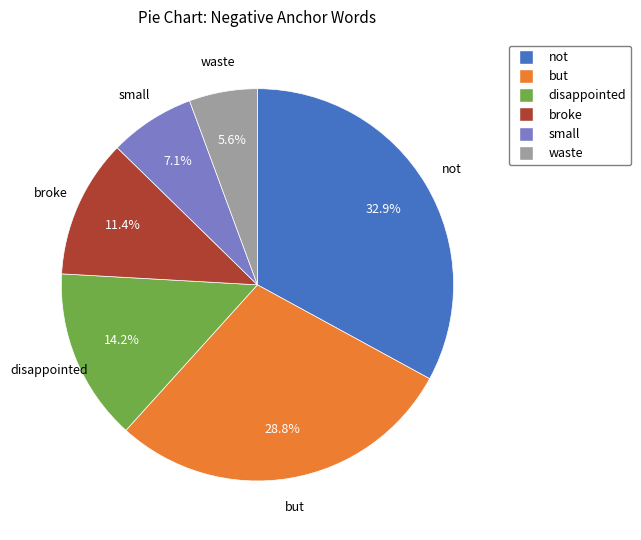

What is the largest slice in the pie chart?

not